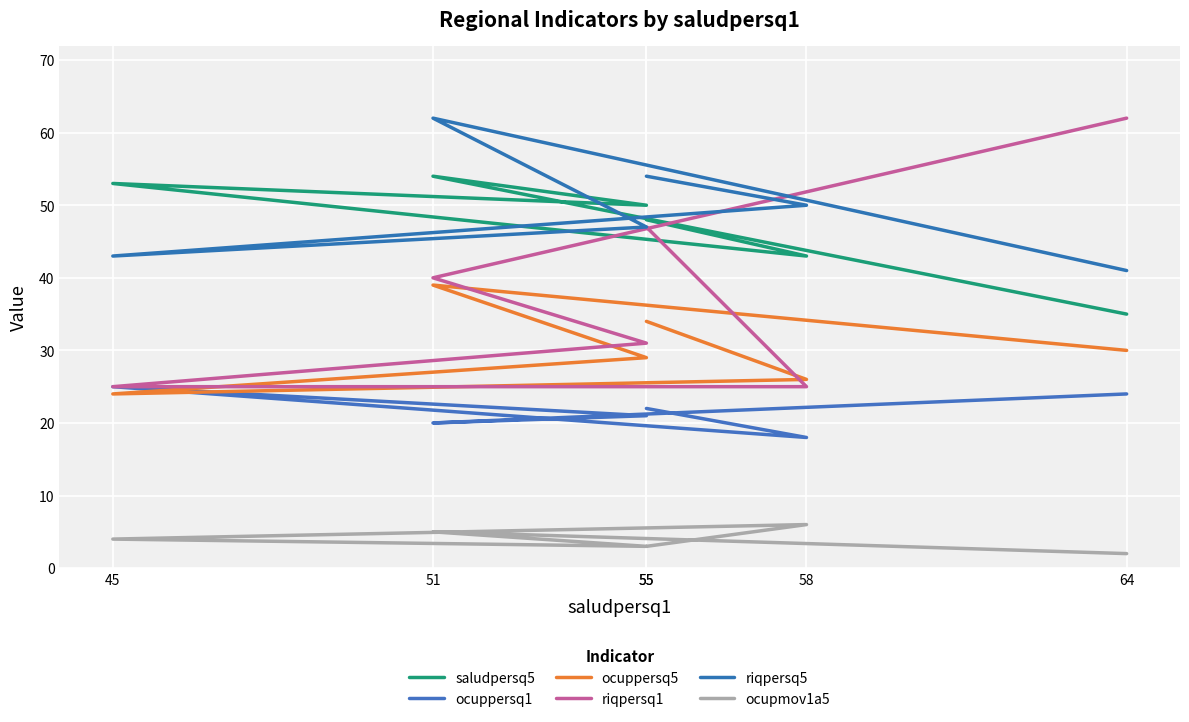

Reading left to right, what are all the values shown in this chart?

saludpersq5: 48	43	53	50	54	35
ocuppersq1: 22	18	25	21	20	24
ocuppersq5: 34	26	24	29	39	30
riqpersq1: 47	25	25	31	40	62
riqpersq5: 54	50	43	47	62	41
ocupmov1a5: 3	6	4	3	5	2